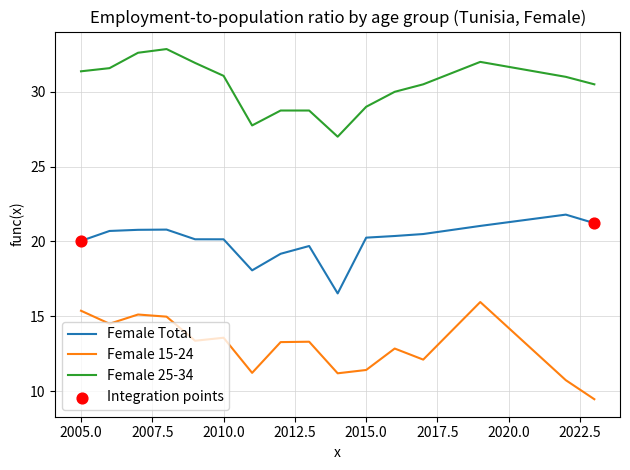

Which series has the largest total across all categories?

Female 25-34